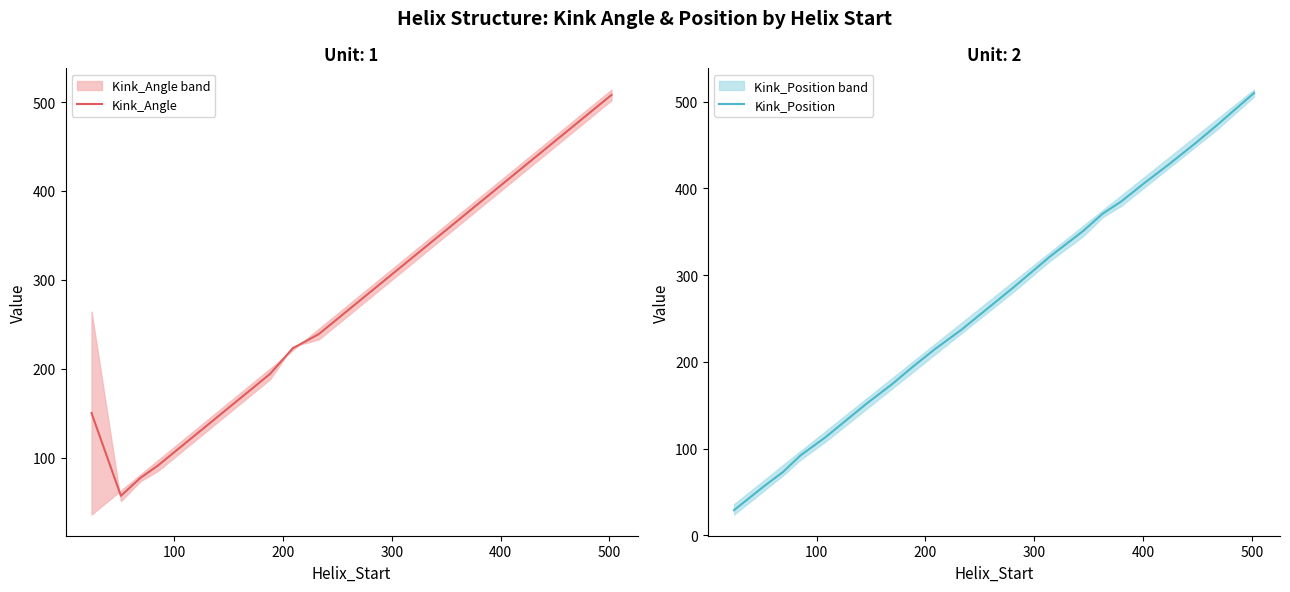

What are all the series names shown in the legend?

Kink_Angle, Kink_Position